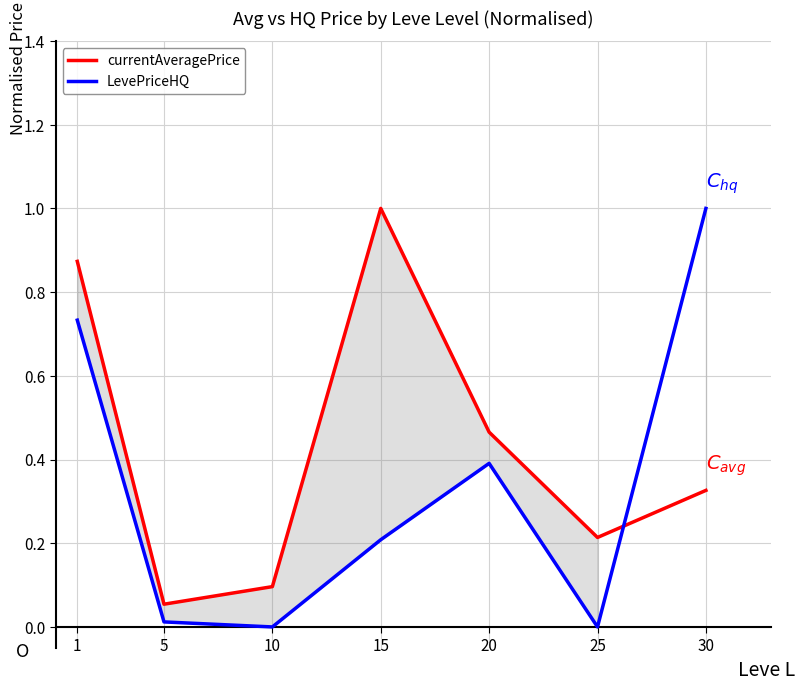

True or false: LevePriceHQ and currentAveragePrice cross at least once.

True